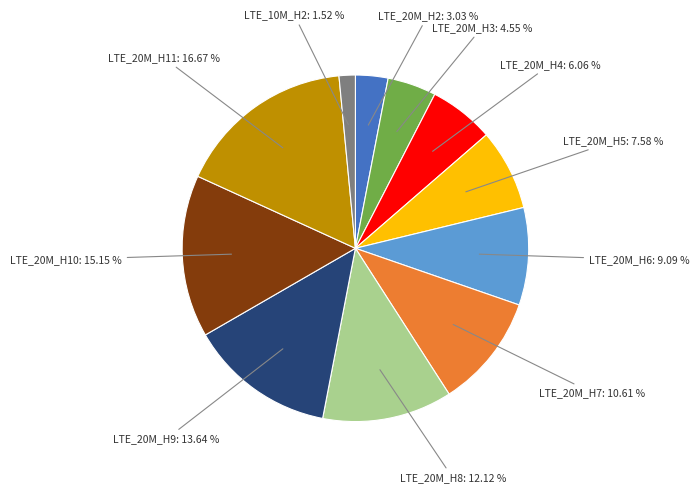

Does any single category account for the majority?

No